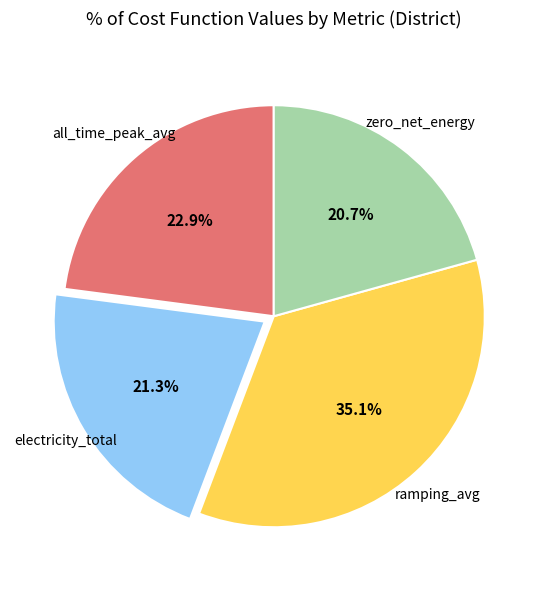

Does any single category account for the majority?

No